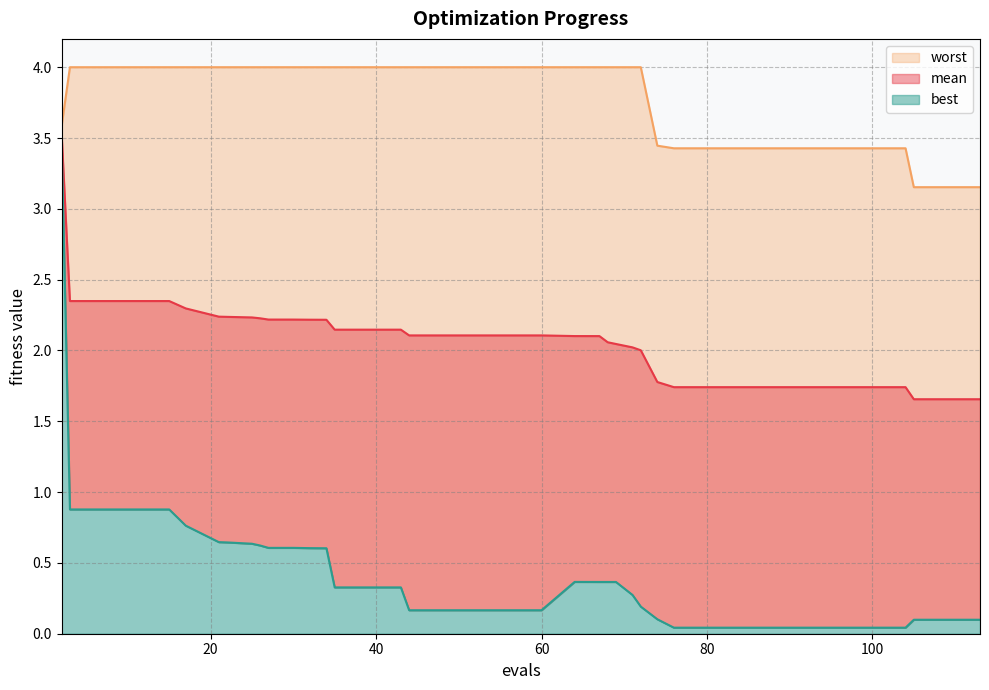

What is the sum of all worst values?

151.9